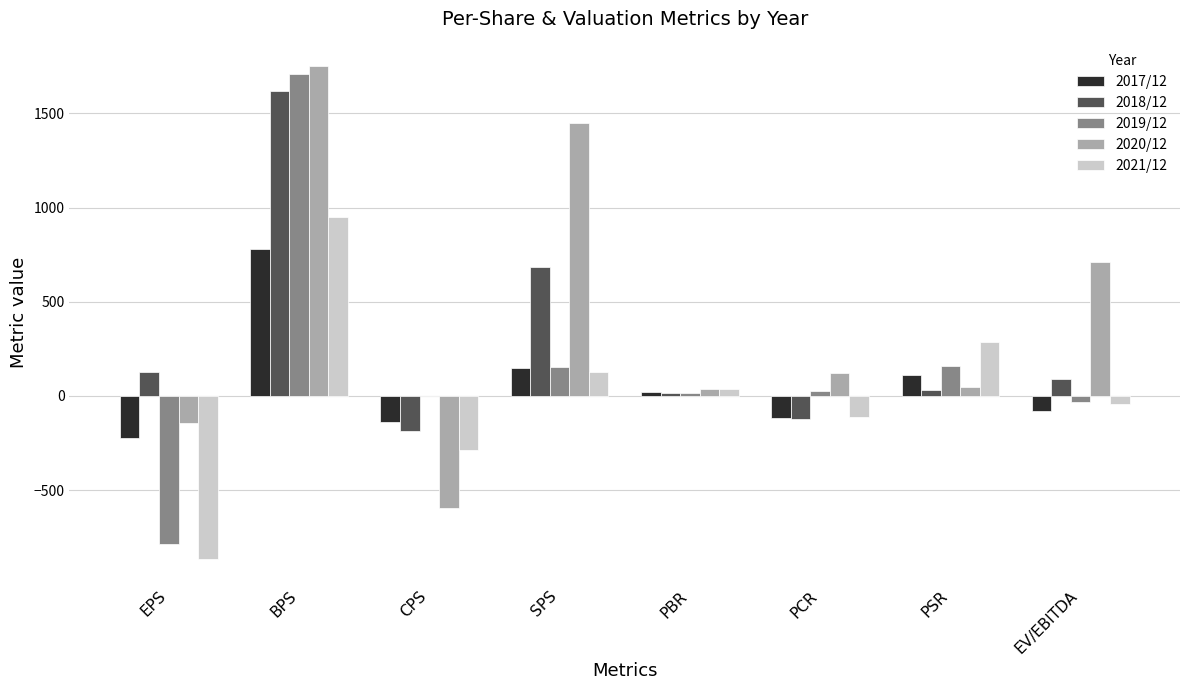

What is the sum of all 2018/12 values?

2261.3